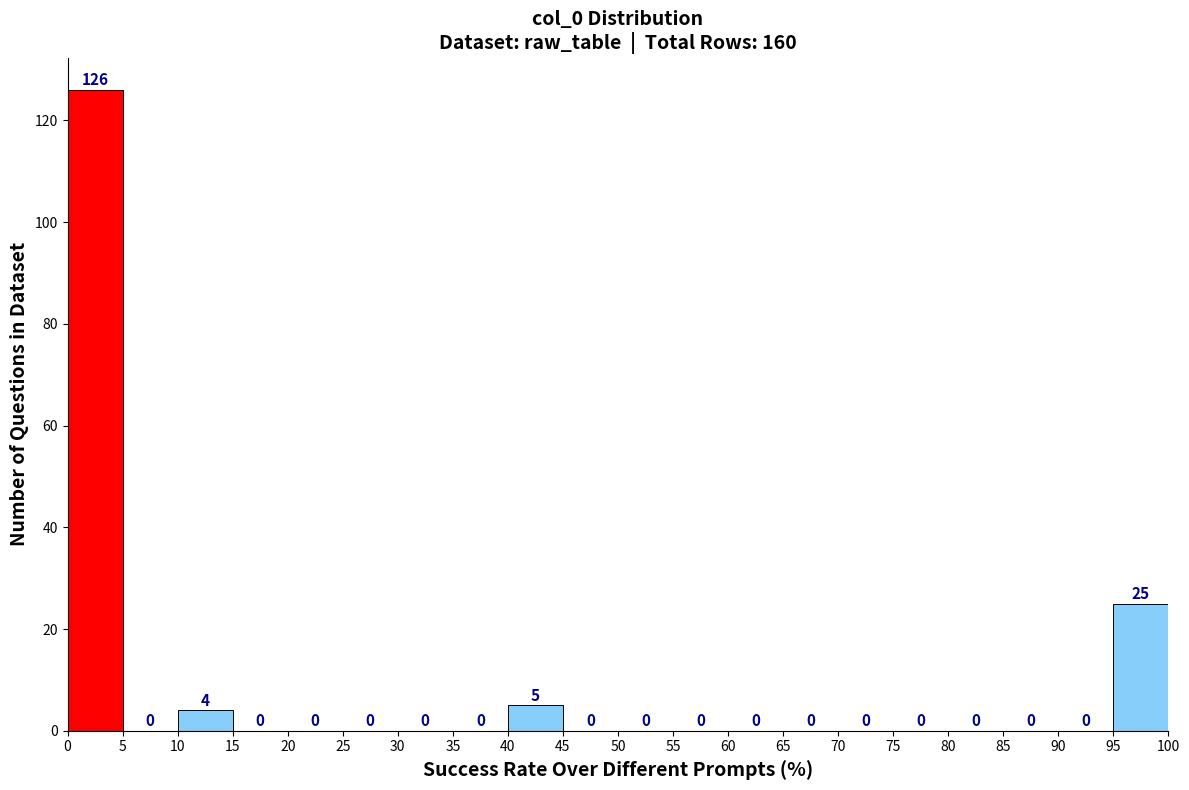

Reading left to right, transcribe this chart: for each bar, give the range it covers on the x-axis and its height.

0 to 5: 126
5 to 10: 0
10 to 15: 4
15 to 20: 0
20 to 25: 0
25 to 30: 0
30 to 35: 0
35 to 40: 0
40 to 45: 5
45 to 50: 0
50 to 55: 0
55 to 60: 0
60 to 65: 0
65 to 70: 0
70 to 75: 0
75 to 80: 0
80 to 85: 0
85 to 90: 0
90 to 95: 0
95 to 100: 25